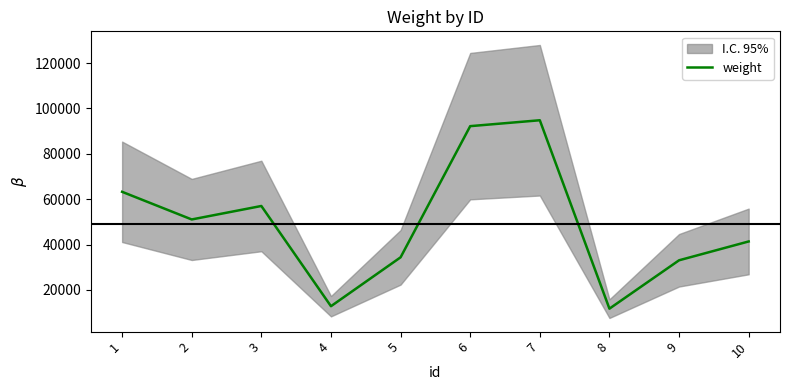

What is the value of the 6th point from the left?

92208